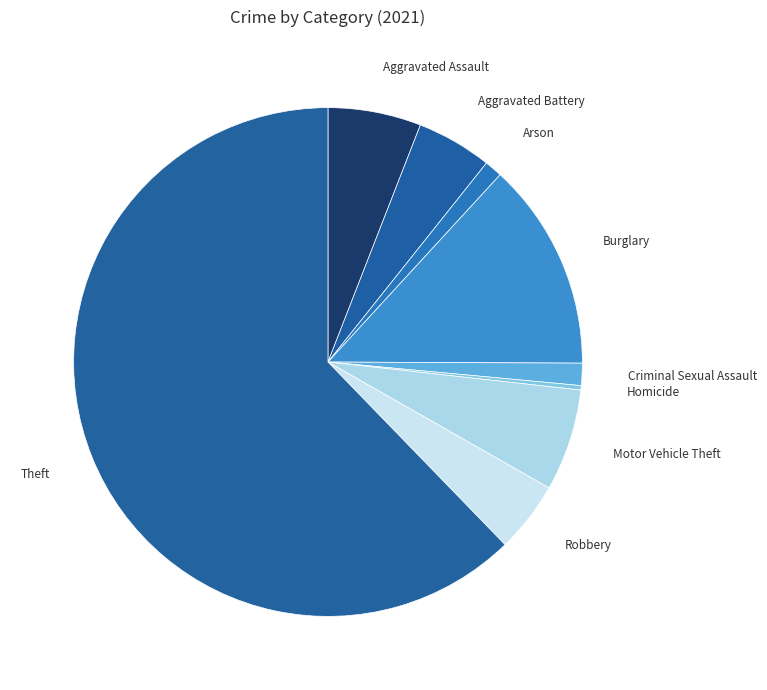

Does any single category account for the majority?

Yes